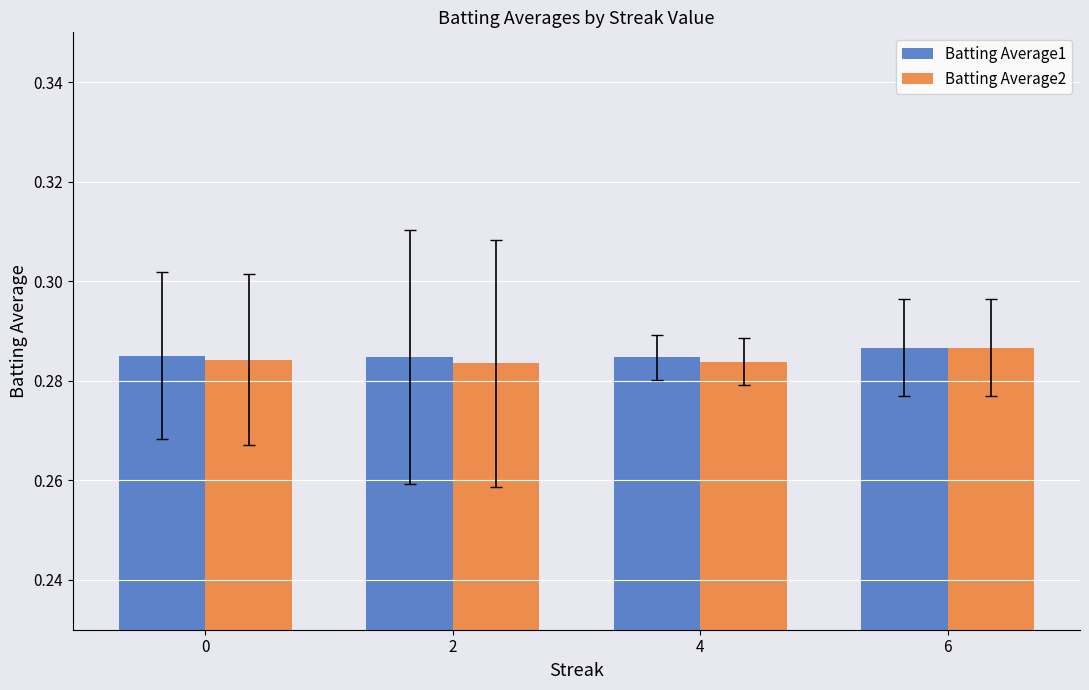

Which category has the highest value in the Batting Average1 series?

6